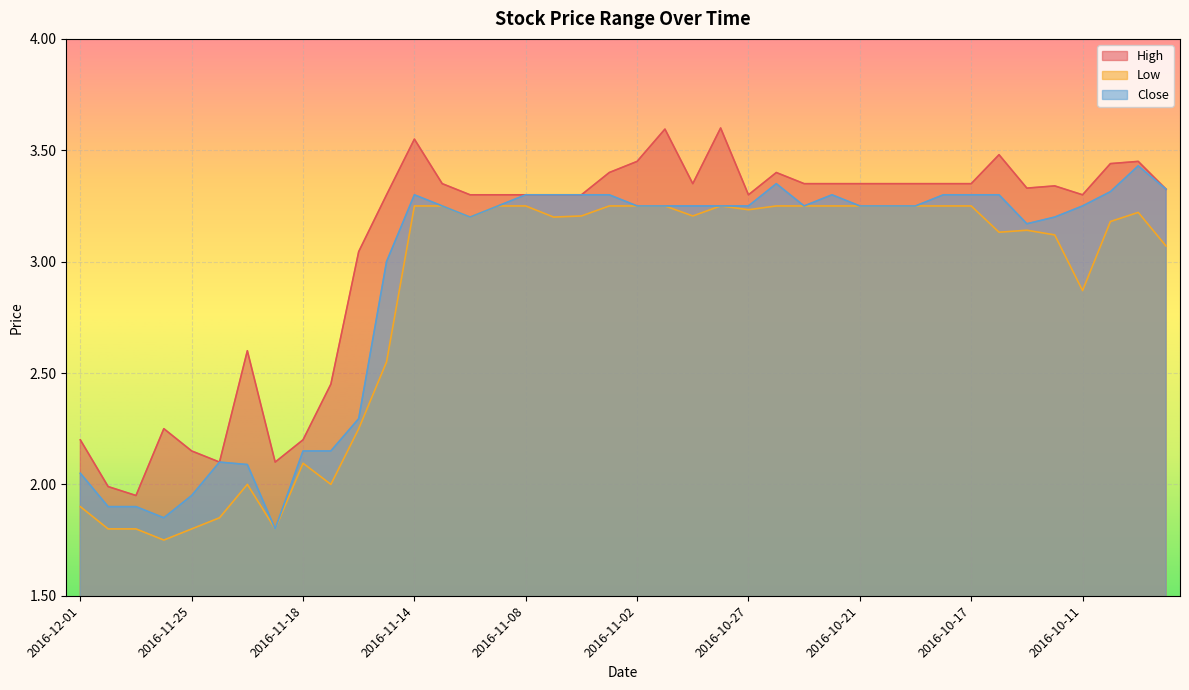

In High, how many points are lower than both neighbors (excluding endpoints)?

7